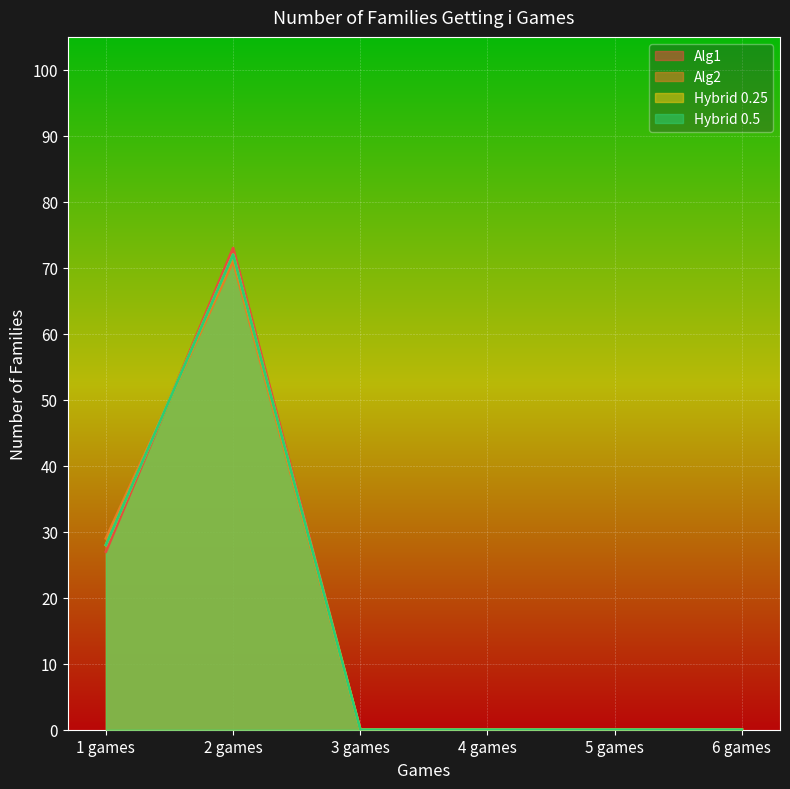

True or false: Hybrid 0.25 and Hybrid 0.5 intersect in this chart.

False